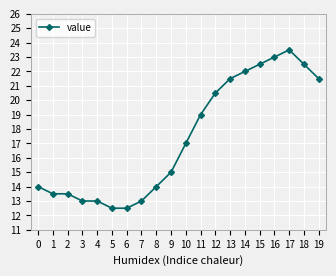

What is the average value?

17.4